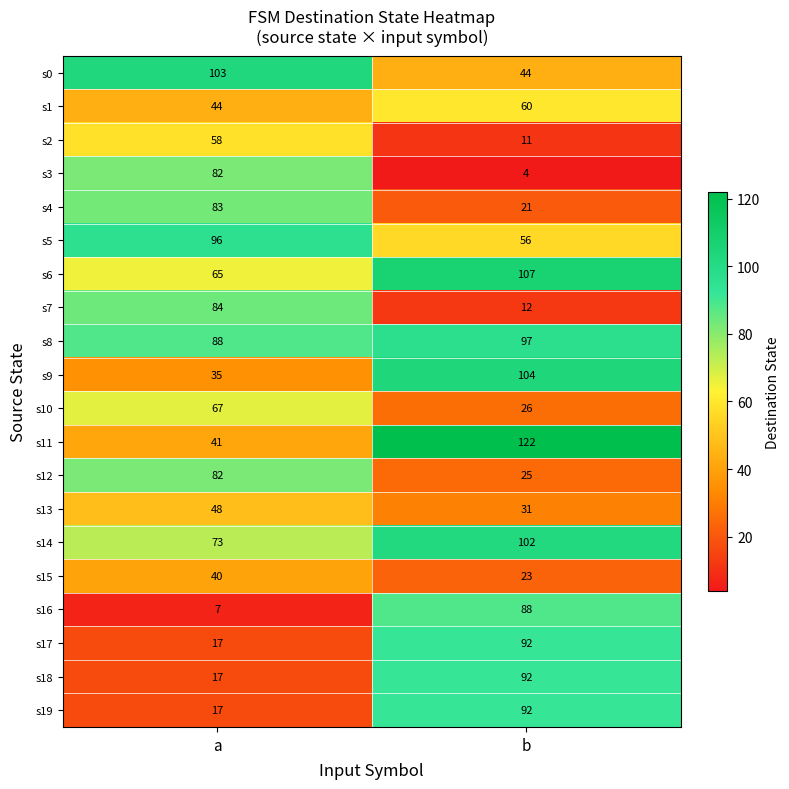

The s0 series shows 103 at a. True or false?

True